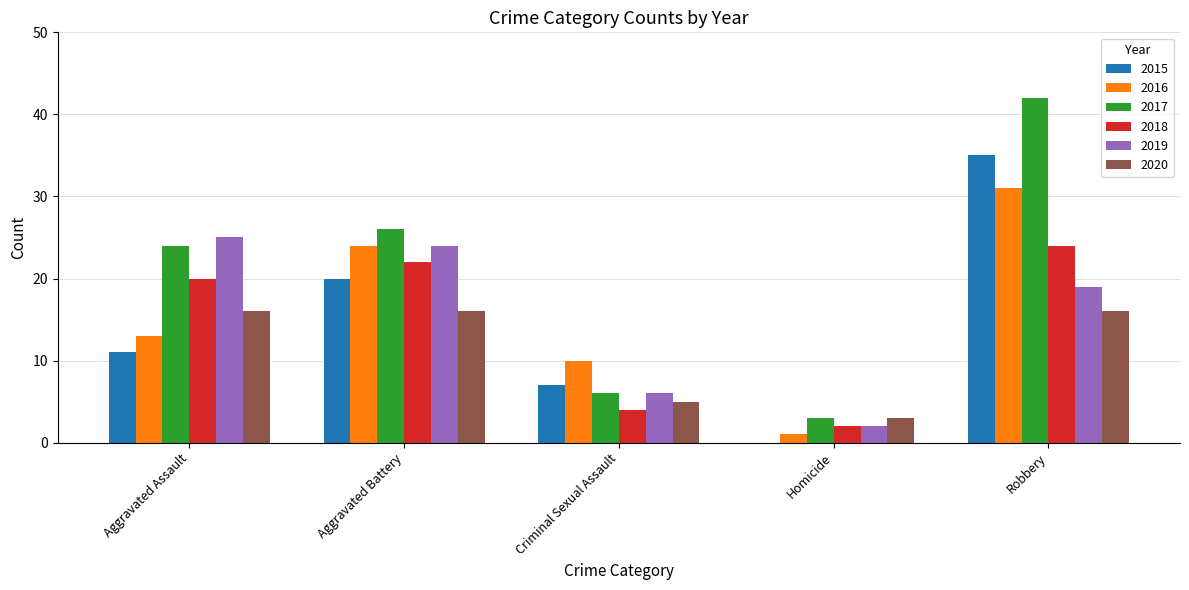

What is the highest value of the 2019 series?

25